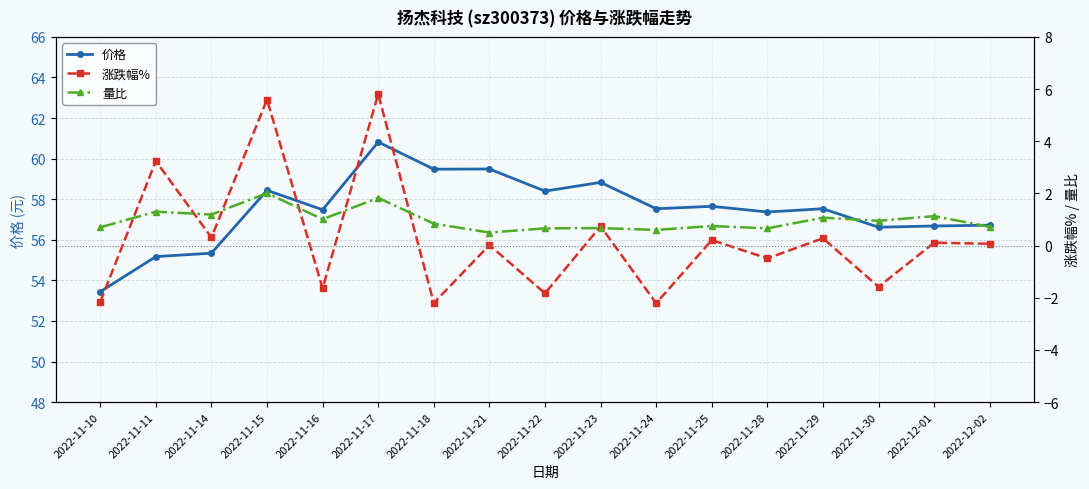

Which series has the largest total across all categories?

价格